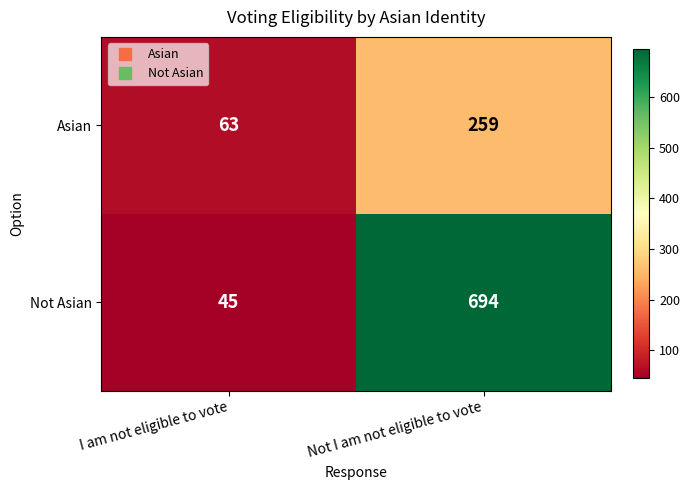

What is the lowest value of the Asian series?

63